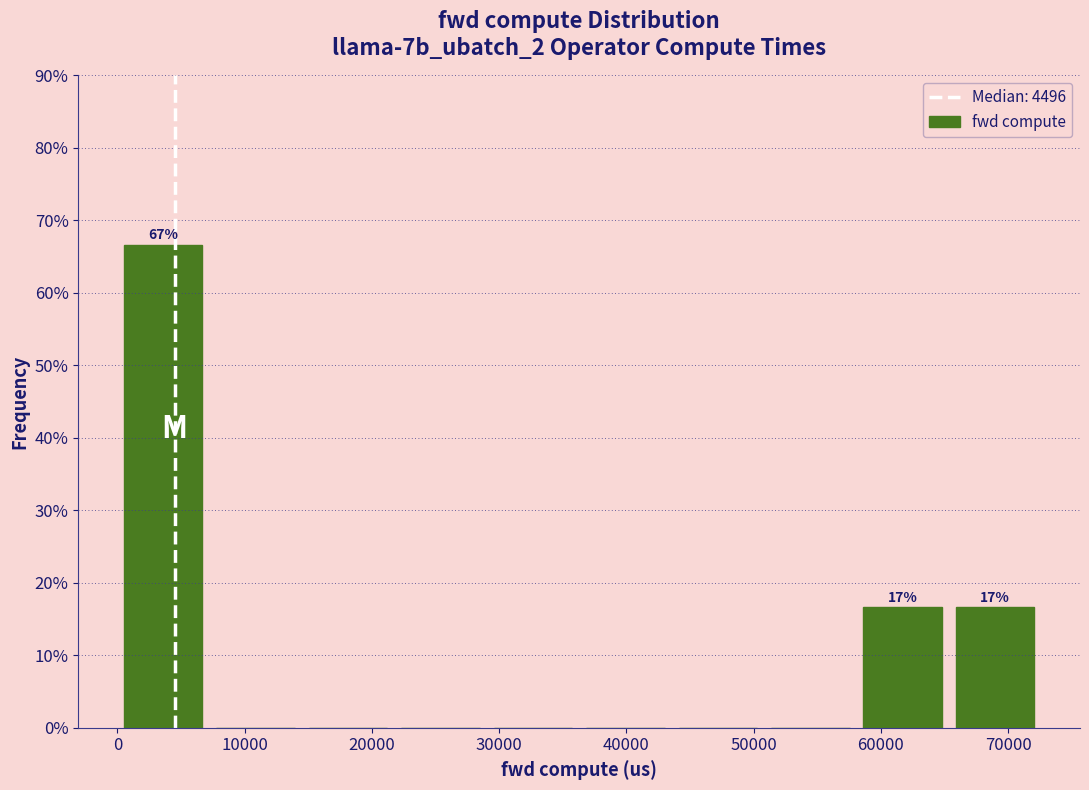

Which range on the x-axis has the tallest bar?

0 to 8000